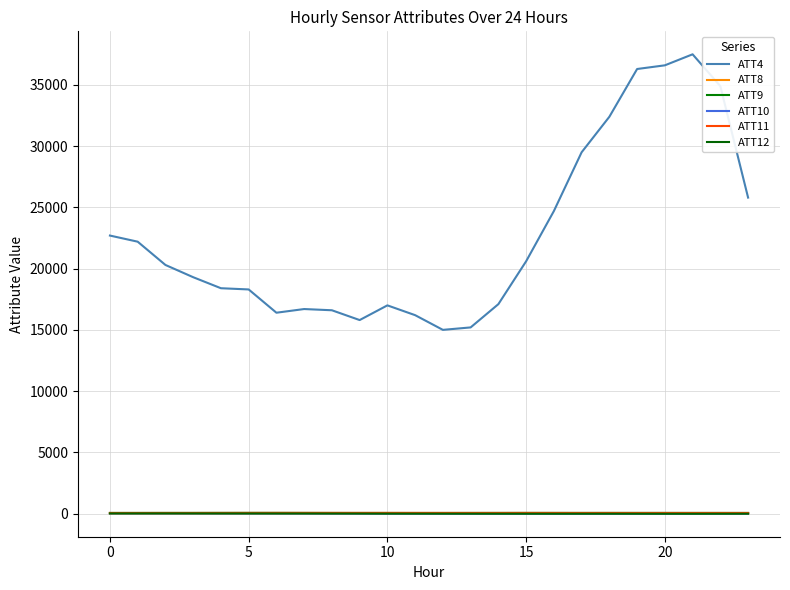

True or false: ATT10 and ATT4 cross at least once.

False